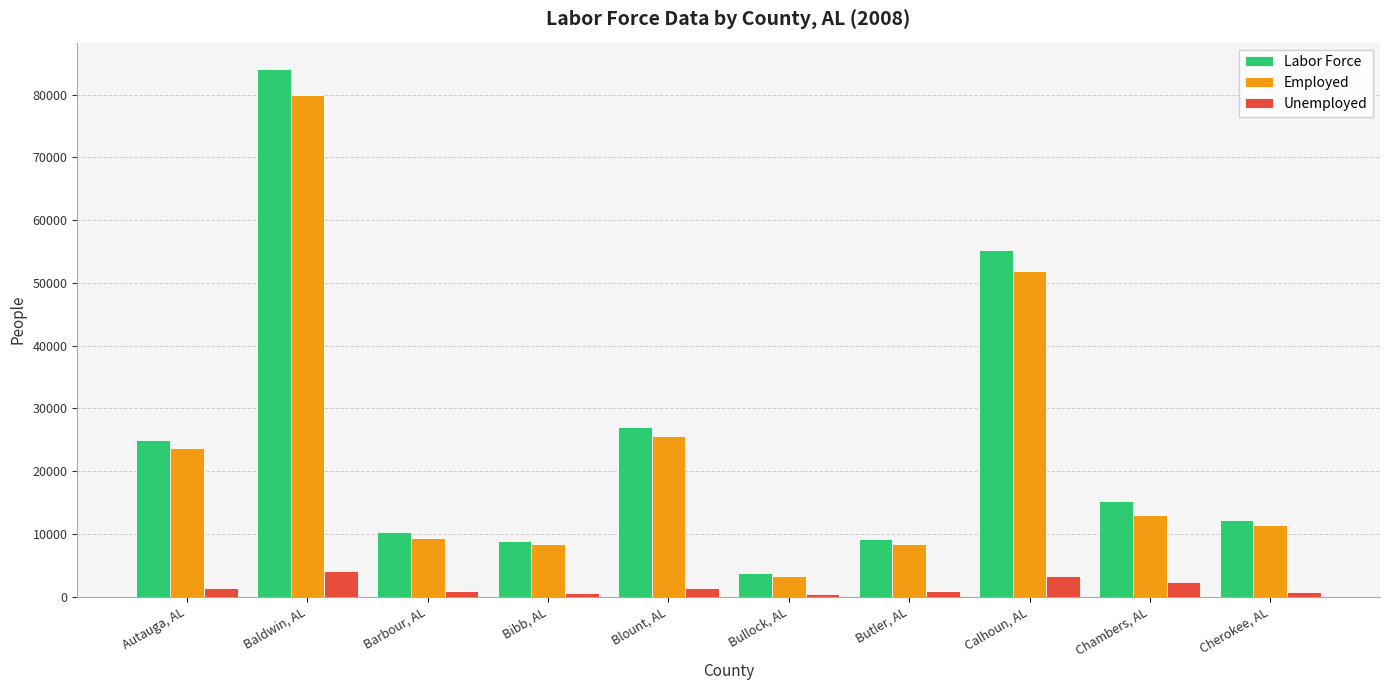

Which label corresponds to the largest value in the chart?

Baldwin, AL